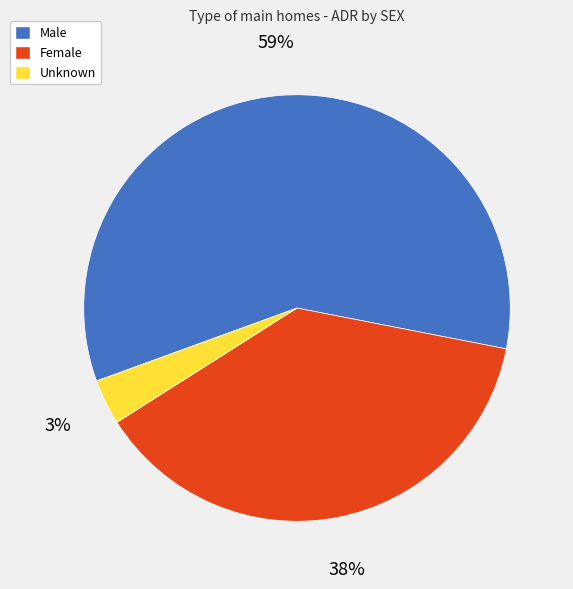

Approximately how many times larger is the value at Unknown compared to Female?

0.1